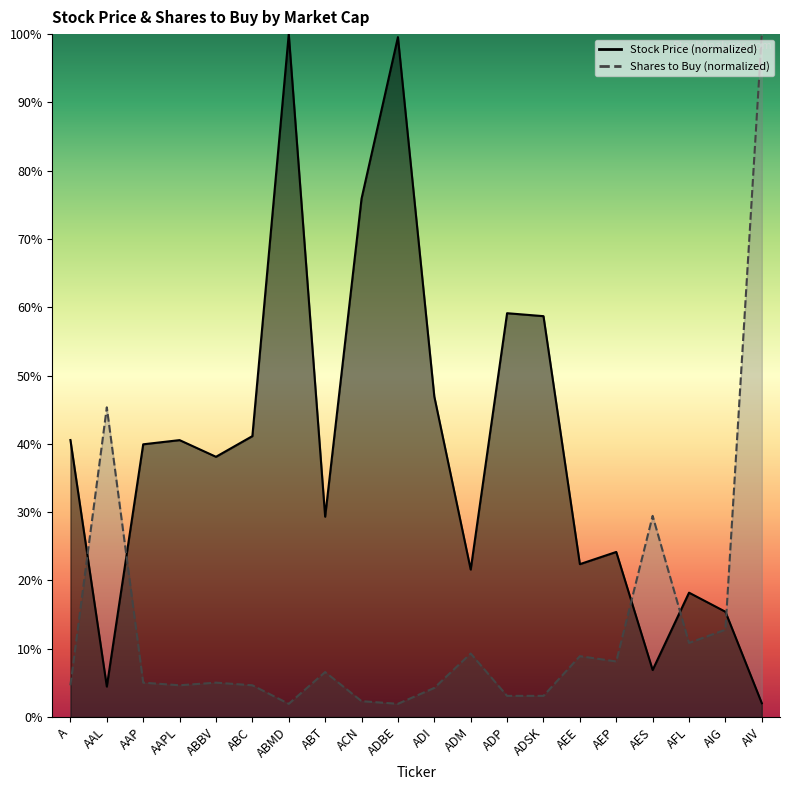

At which label does Stock Price first exceed 39?

A